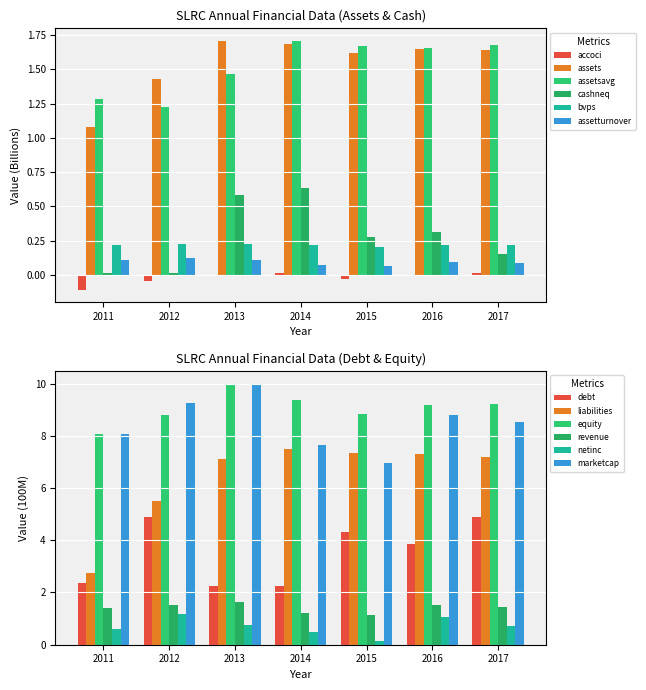

Between 2013 and 2012, which is larger?

2013